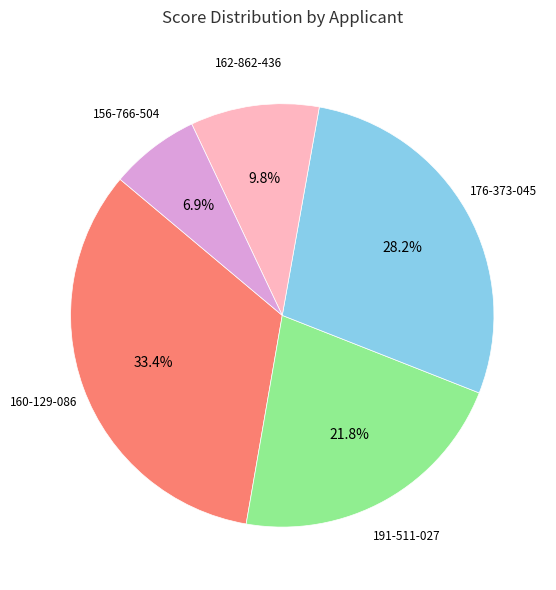

Is there any slice that represents more than half of the pie?

No